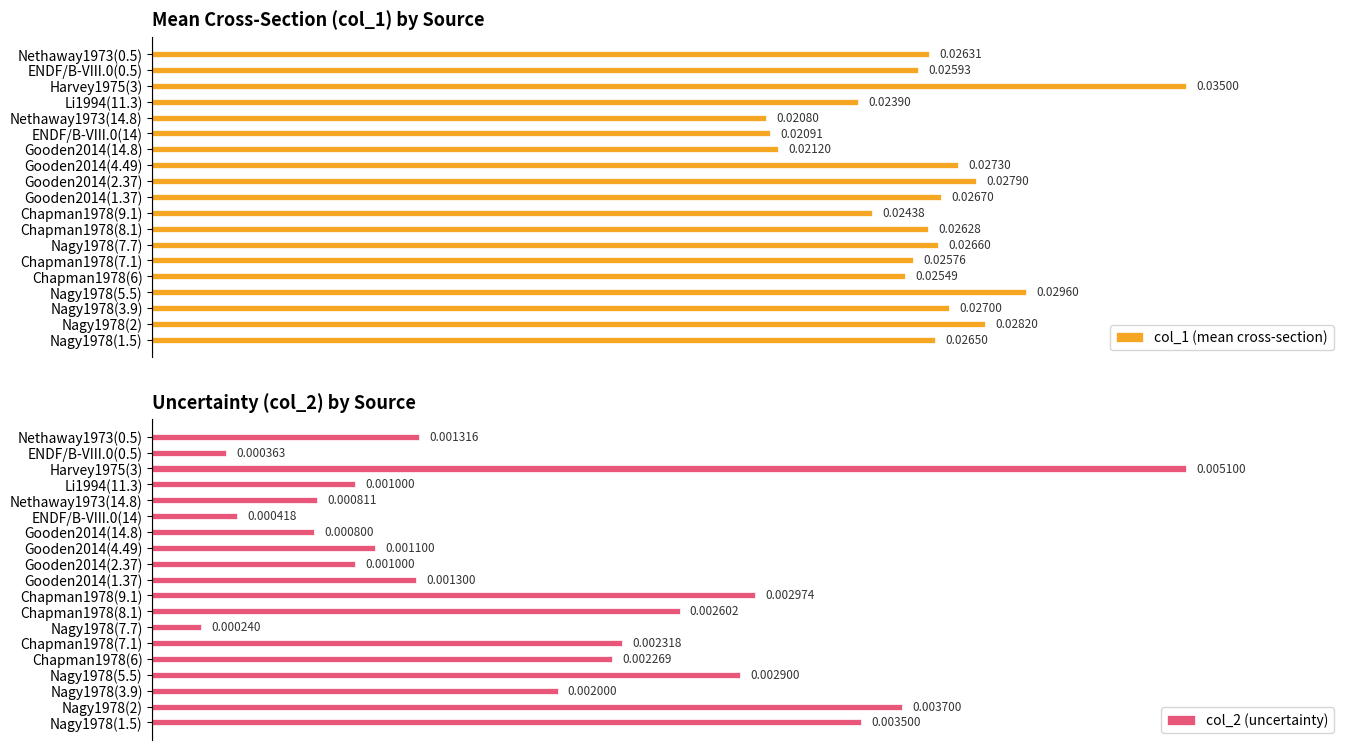

What is the difference between the second highest and second lowest values in the col_2 (uncertainty) series?

0.7